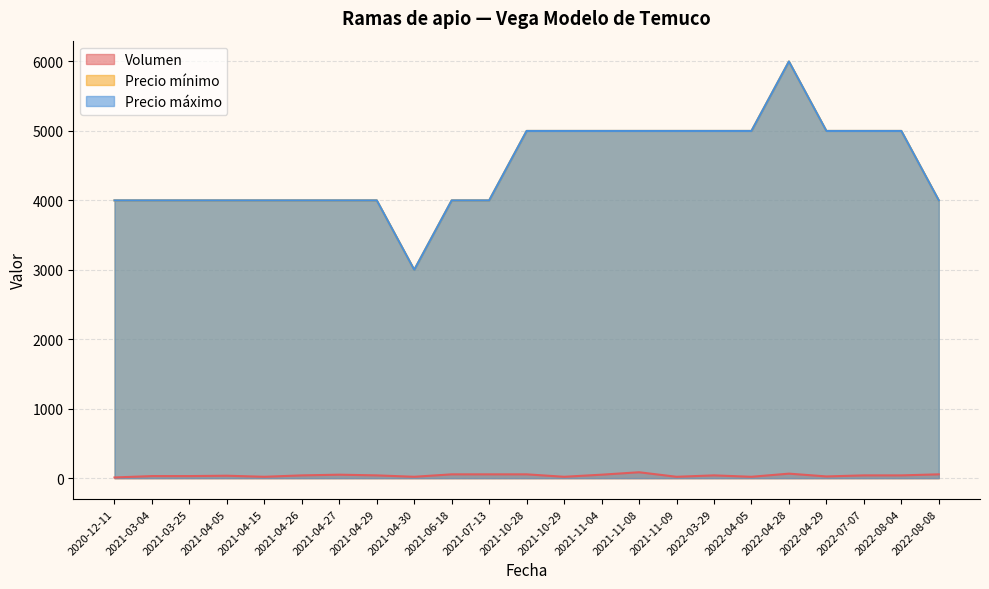

Which series has the largest range (max minus min)?

Precio mínimo